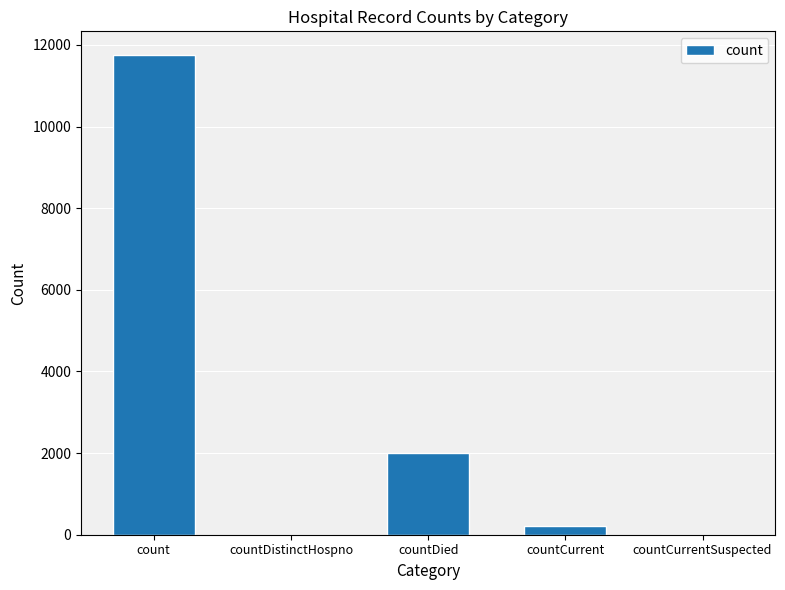

Between countCurrentSuspected and count, which is larger?

count